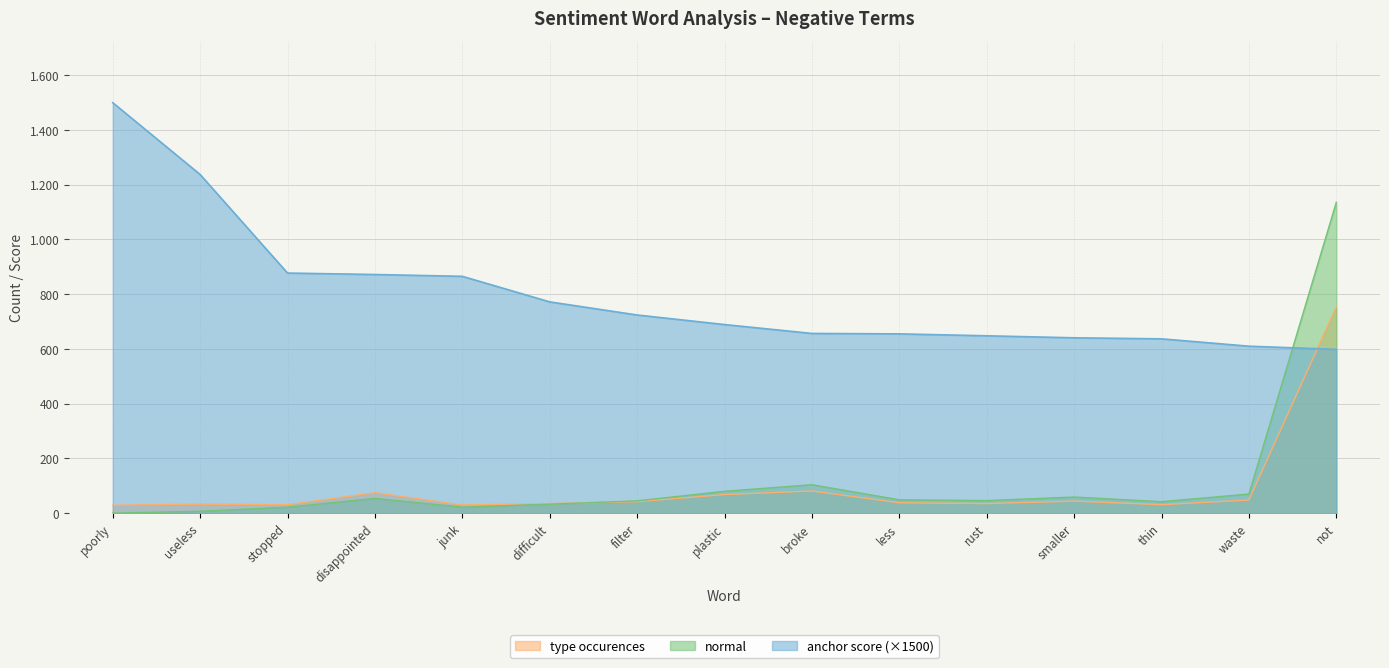

What is the difference between the normal values at thin and smaller?

17.0